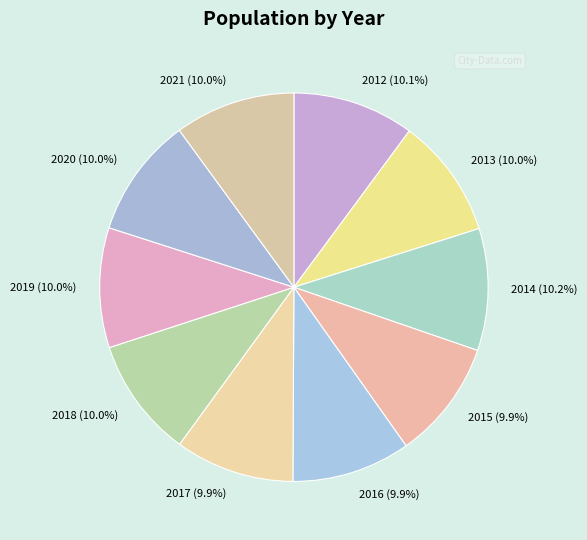

To the nearest percent, what portion does 2014 represent?

10%